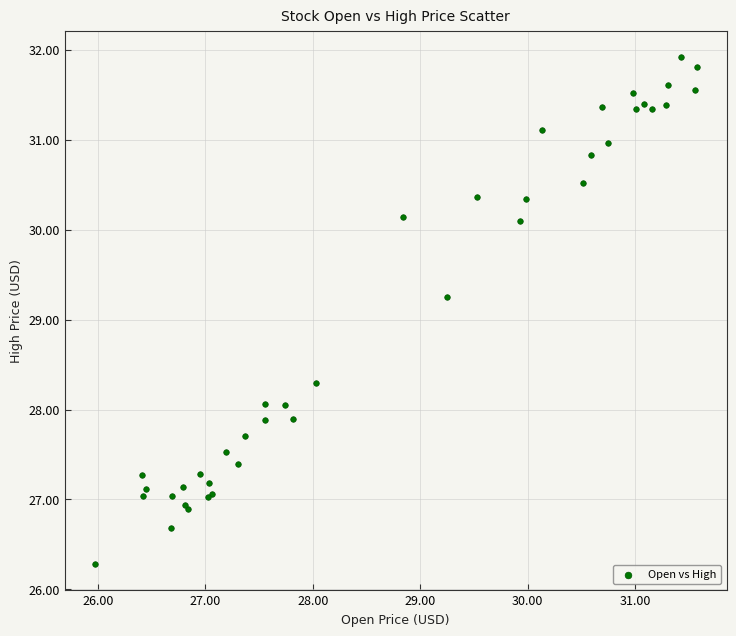

What Y value in the scatter plot is closest to 29?

29.2